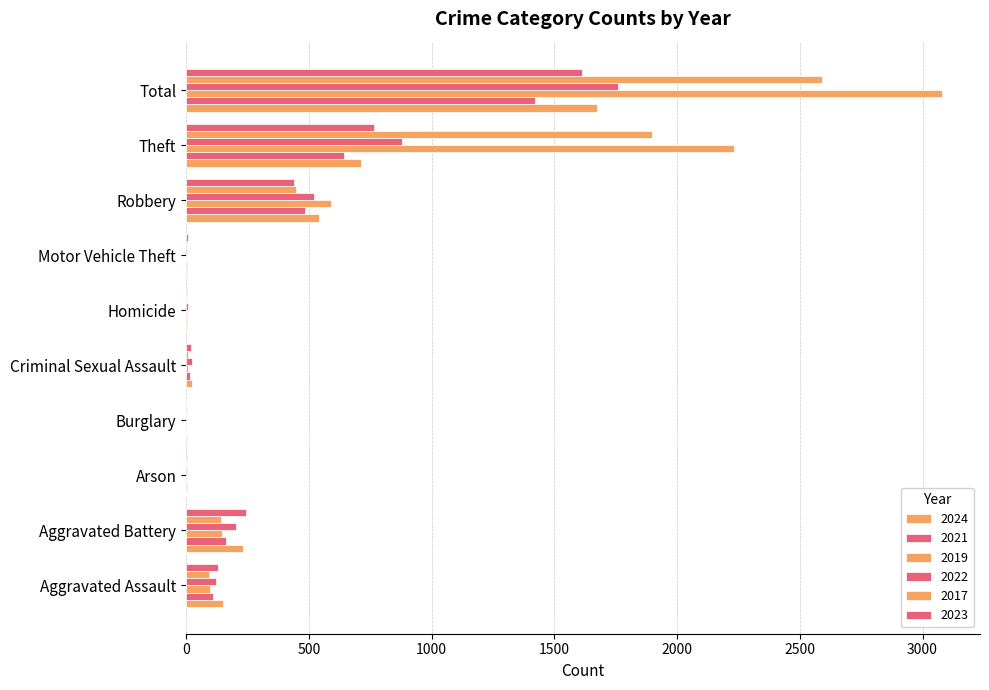

How many categories are shown in the chart?

10